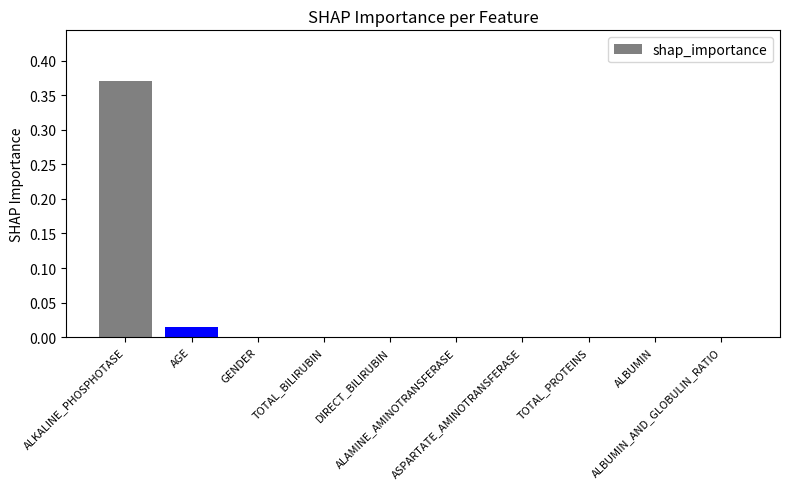

Reading left to right, extract all data points from this chart.

ALKALINE_PHOSPHOTASE=0.4	AGE=0.0	GENDER=0.0	TOTAL_BILIRUBIN=0.0	DIRECT_BILIRUBIN=0.0	ALAMINE_AMINOTRANSFERASE=0.0	ASPARTATE_AMINOTRANSFERASE=0.0	TOTAL_PROTEINS=0.0	ALBUMIN=0.0	ALBUMIN_AND_GLOBULIN_RATIO=0.0